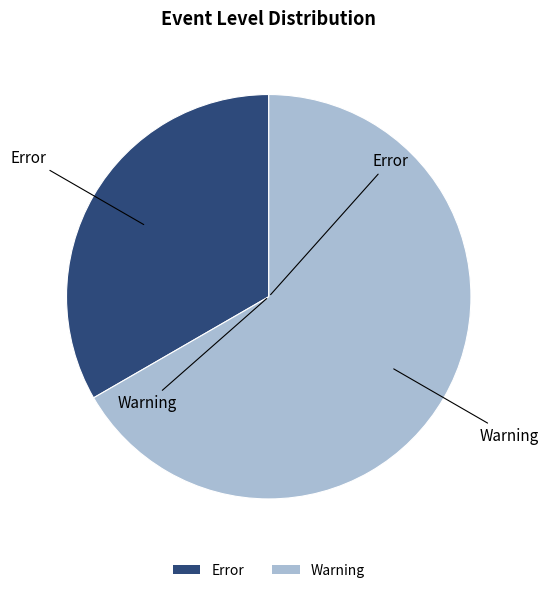

Does any single category account for the majority?

Yes